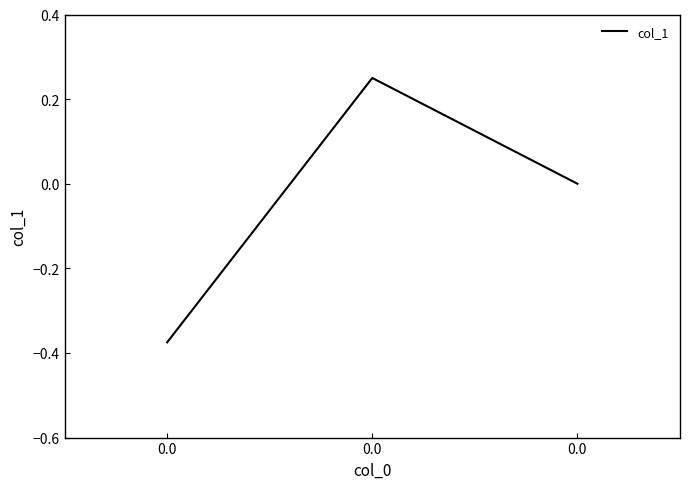

Does the chart display data point markers on the line(s)?

No